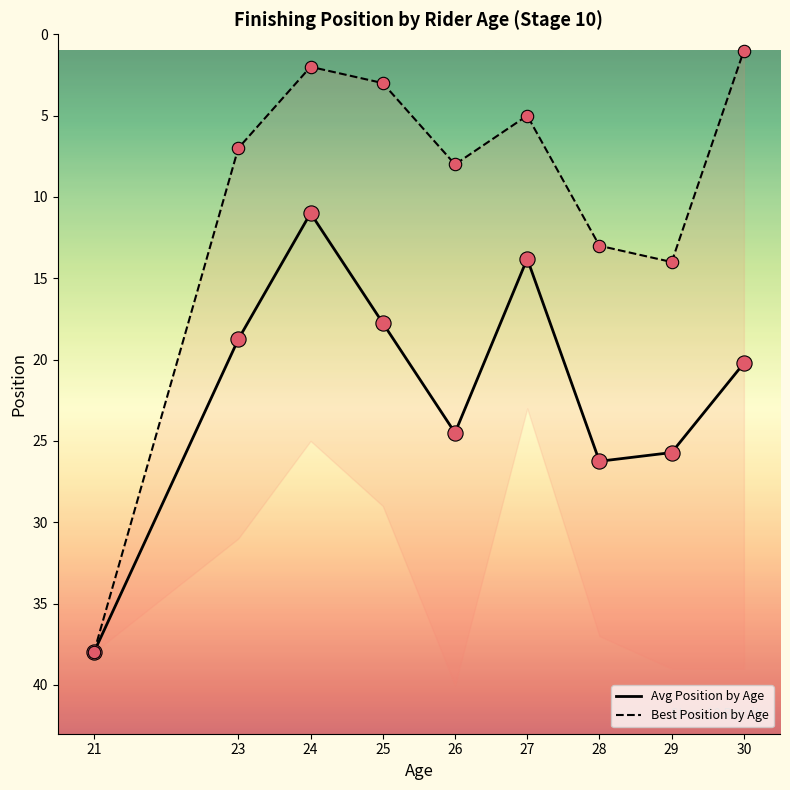

What are all the series names shown in the legend?

Avg Position by Age, Best Position by Age